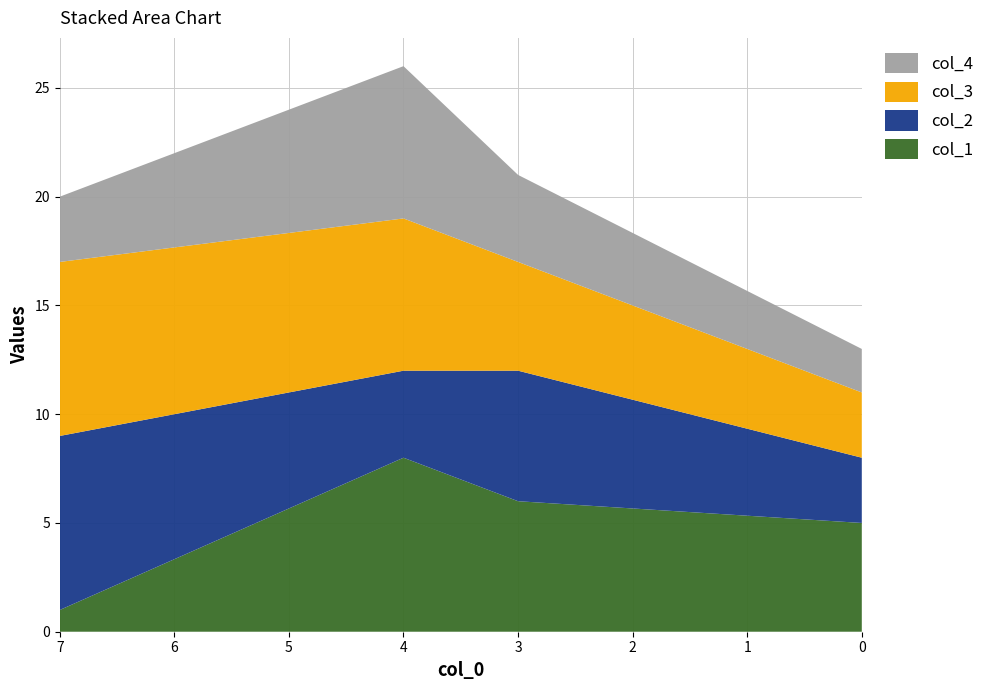

Reading left to right, what are all the values shown in this chart?

col_1: 1	8	6	5
col_2: 8	4	6	3
col_3: 8	7	5	3
col_4: 3	7	4	2